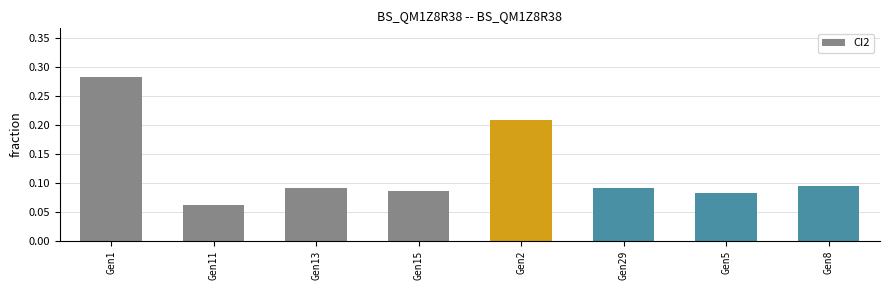

What is the label of the 3rd bar from the left?

Gen13